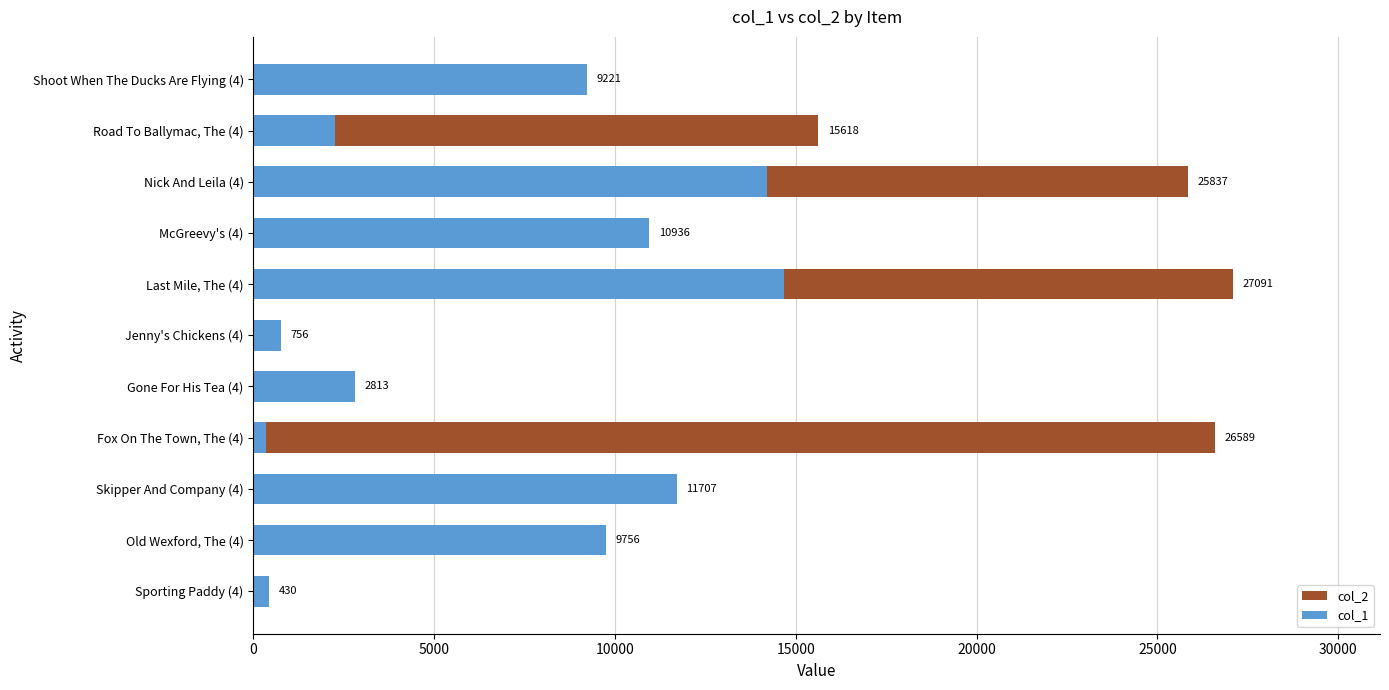

The col_1 series shows 11707 at Skipper And Company (4). True or false?

True